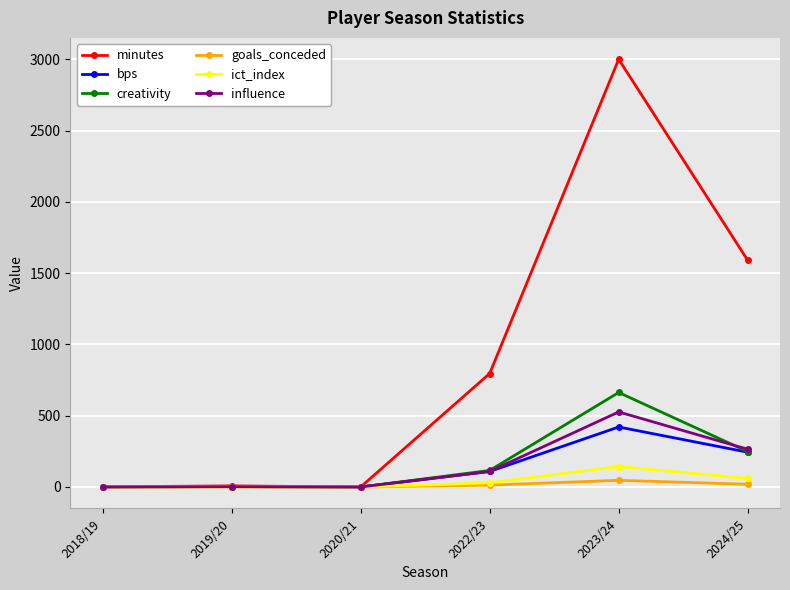

What are all the series names shown in the legend?

minutes, bps, creativity, goals_conceded, ict_index, influence